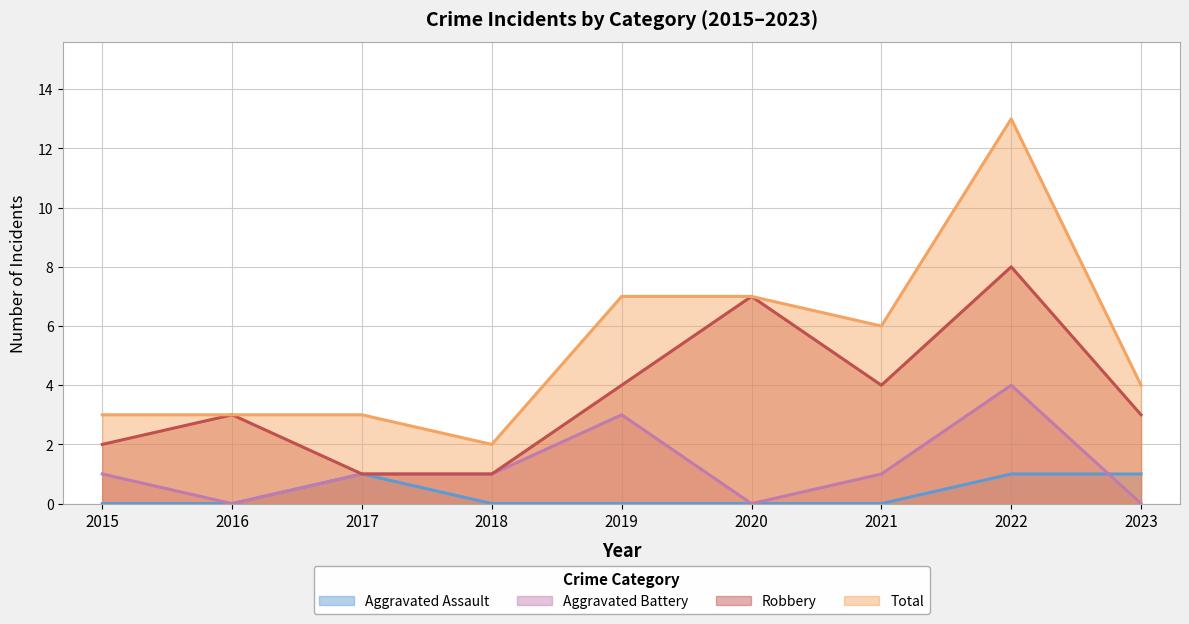

True or false: Aggravated Assault and Total intersect in this chart.

False